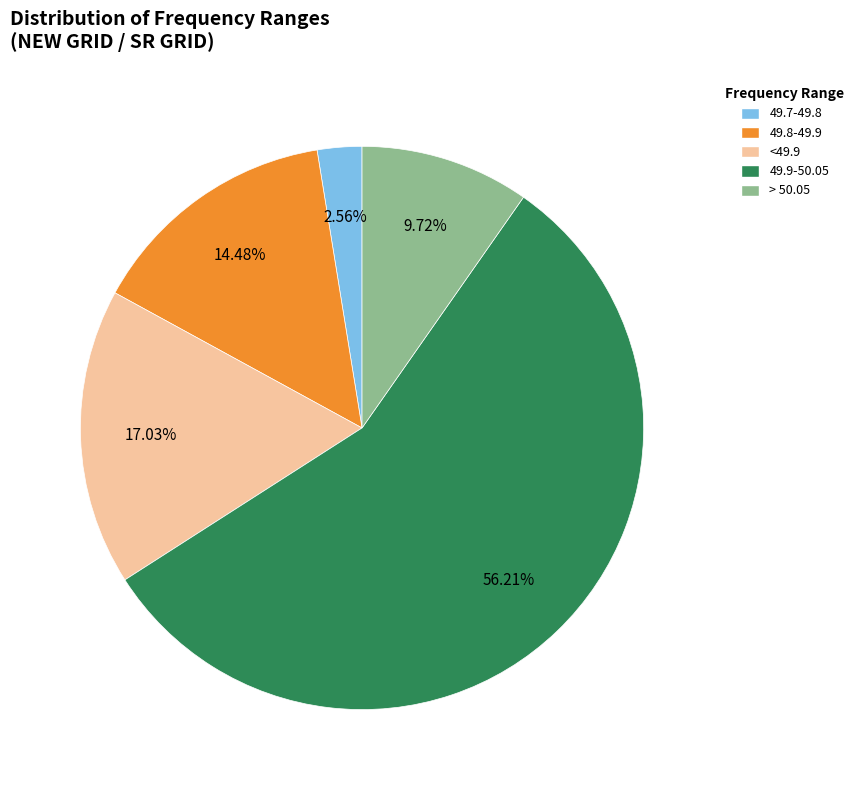

Rank the categories by value from lowest to highest.

49.7-49.8, > 50.05, 49.8-49.9, <49.9, 49.9-50.05